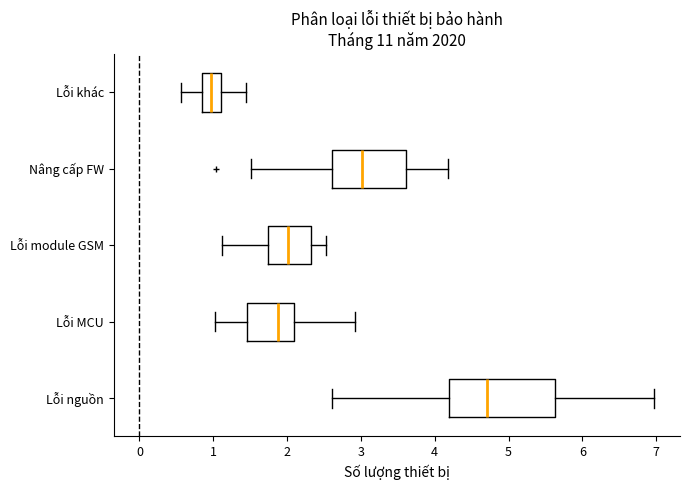

Reading bottom to top, read every box against the x-axis: the position of its median line, the range the box covers, and the ends of its whiskers. The values are not printed on the chart, so give them approximately, as read against the axis.

Lỗi nguồn: median 4.7, box 4.2 to 5.6, whiskers 2.6 to 7.0
Lỗi MCU: median 1.9, box 1.5 to 2.1, whiskers 1.0 to 2.9
Lỗi module GSM: median 2.0, box 1.7 to 2.3, whiskers 1.1 to 2.5
Nâng cấp FW: median 3.0, box 2.6 to 3.6, whiskers 1.5 to 4.2
Lỗi khác: median 1.0, box 0.8 to 1.1, whiskers 0.6 to 1.4